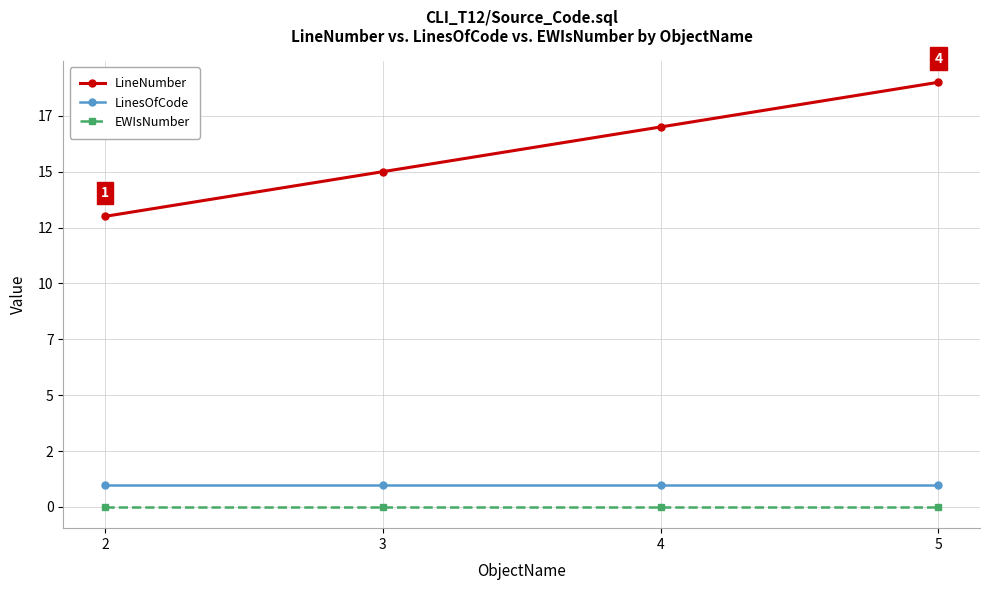

What are all the series names shown in the legend?

LineNumber, LinesOfCode, EWIsNumber